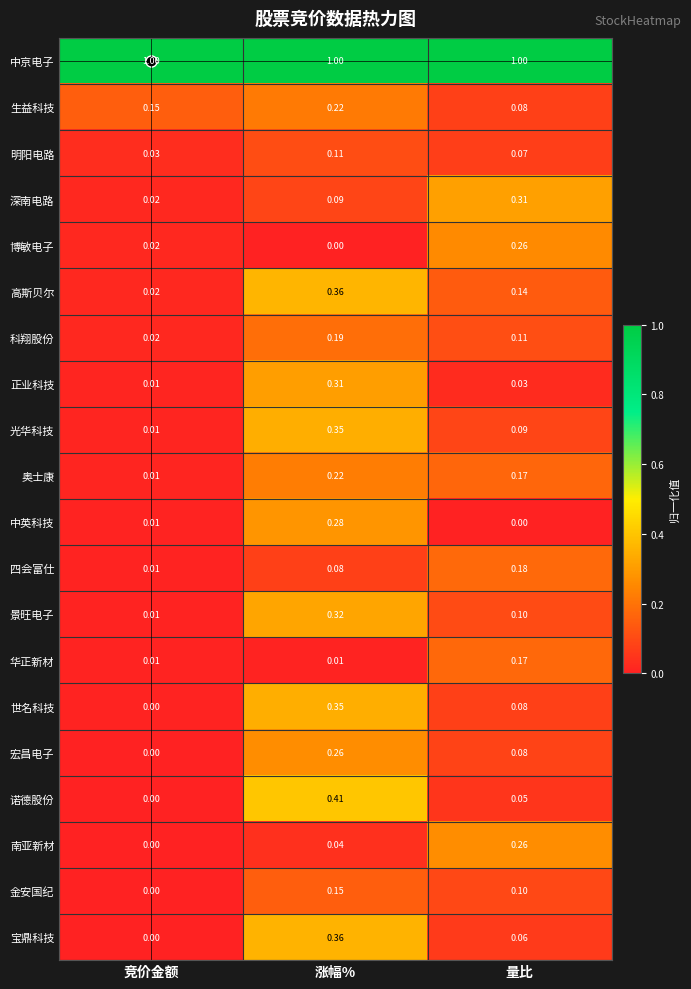

Which category has the lowest value in the 南亚新材 series?

竞价金额